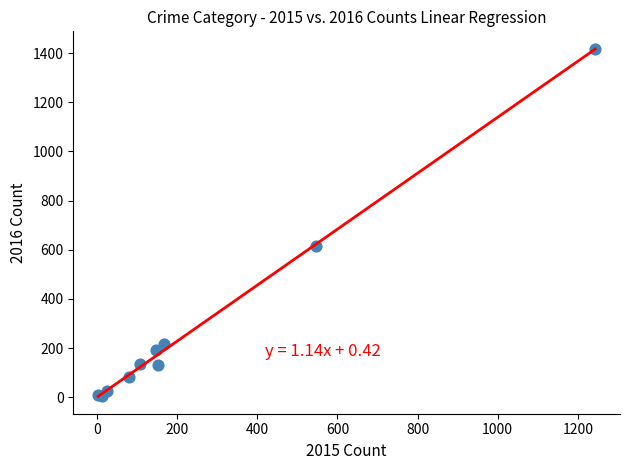

What Y value in the scatter plot is closest to 712?

617